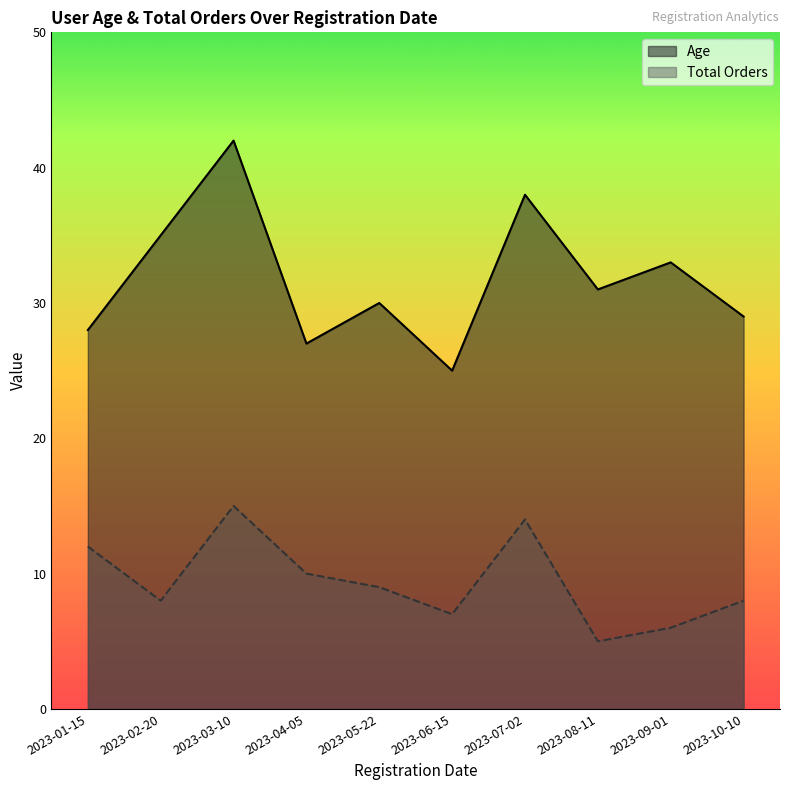

True or false: Age and Total Orders intersect in this chart.

False